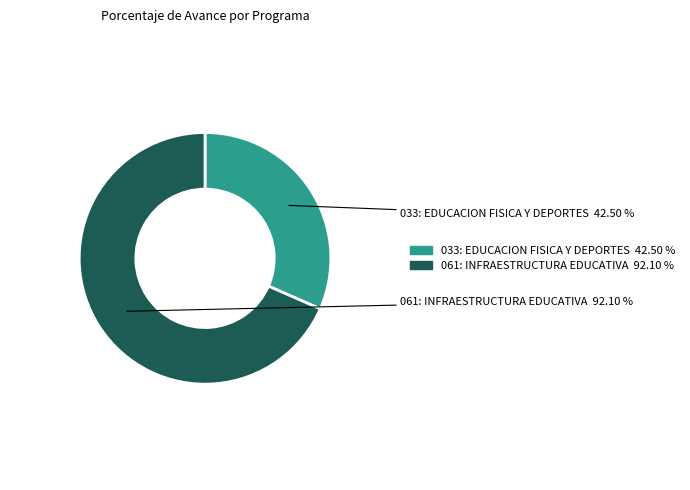

Does 061: INFRAESTRUCTURA EDUCATIVA represent more than half of the total?

Yes